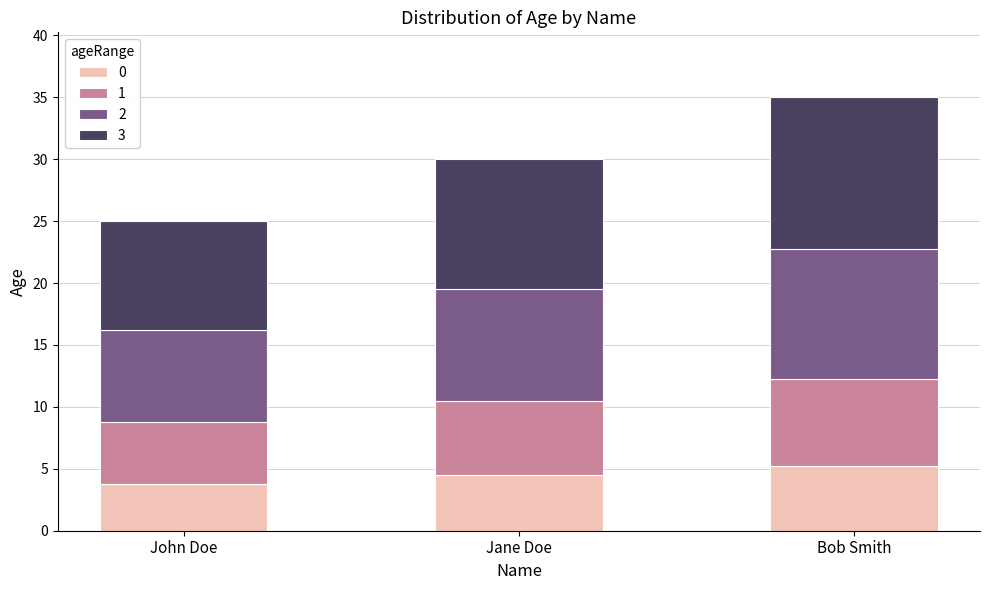

True or false: 0 has a value of 6.6 at Jane Doe.

False